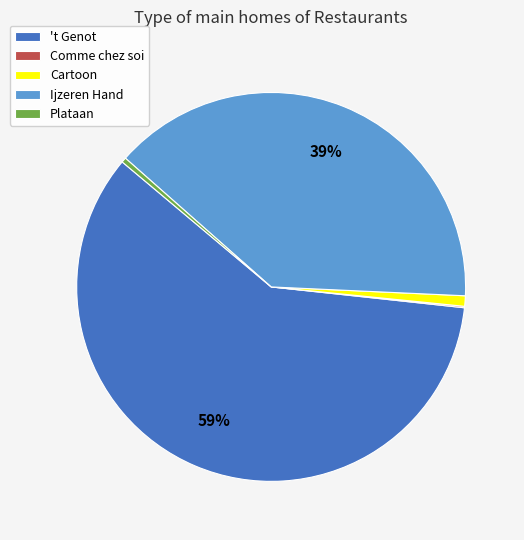

Between Cartoon and 't Genot, which is larger?

't Genot